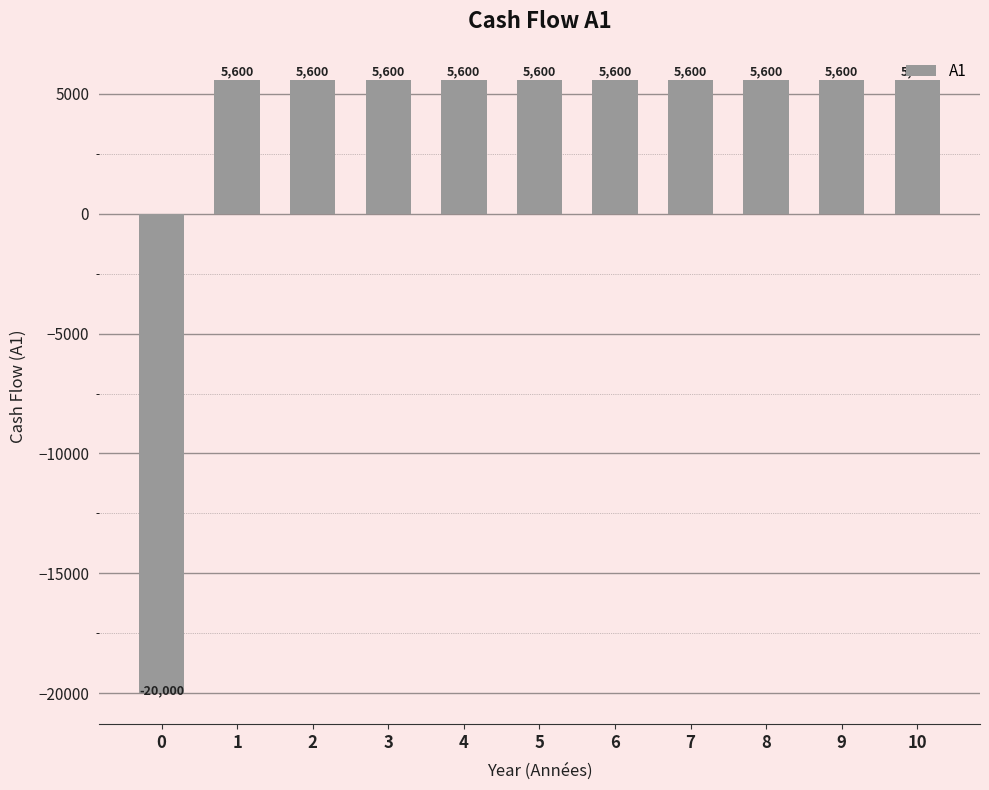

What is the ratio of the value at 7 to the value at 10?

1.0